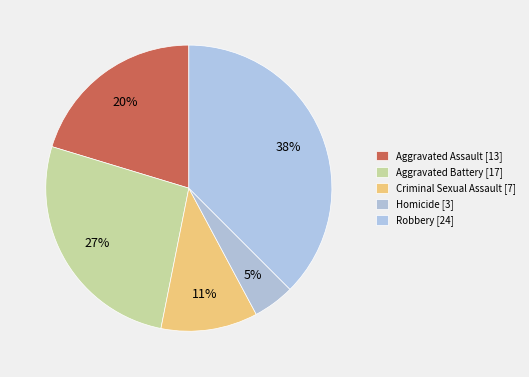

Count the number of slices in the pie.

5